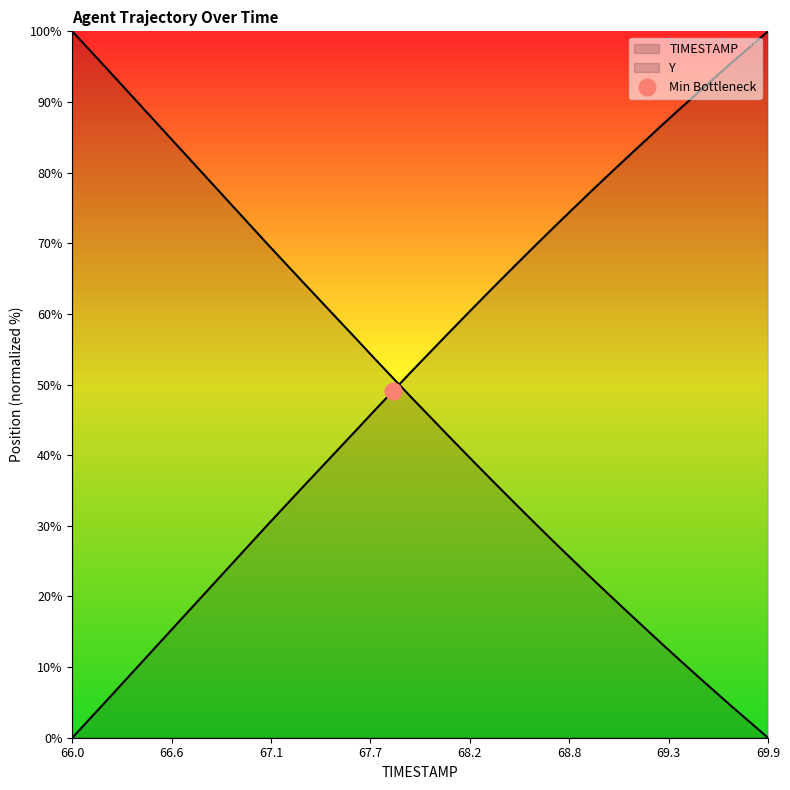

How many lines are shown in the chart?

2